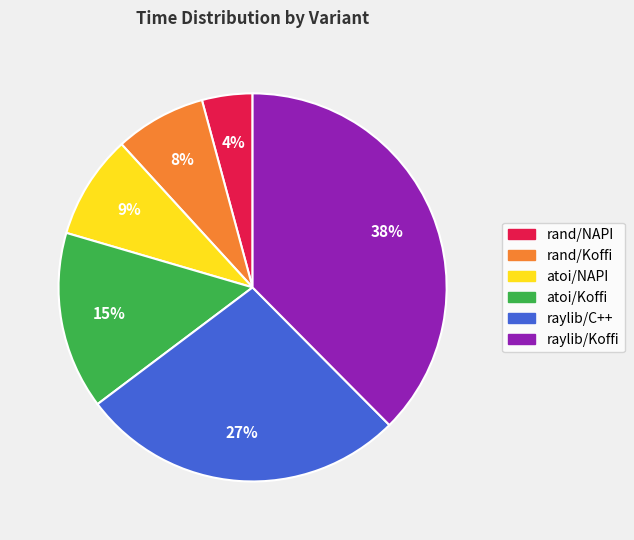

Combined, do atoi/NAPI and raylib/Koffi account for over 50%?

No